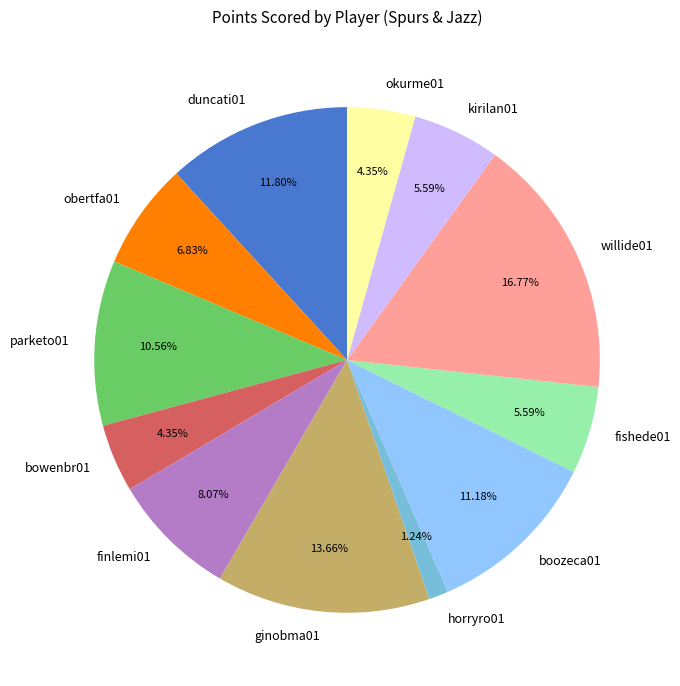

What percentage is the bowenbr01 slice, to the nearest percent?

4%